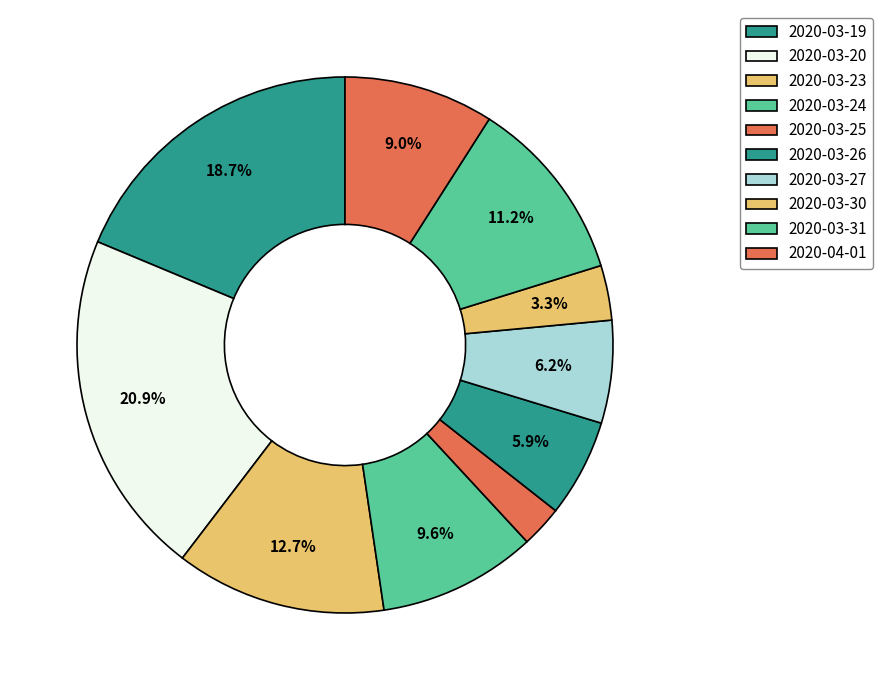

Does any single category account for the majority?

No